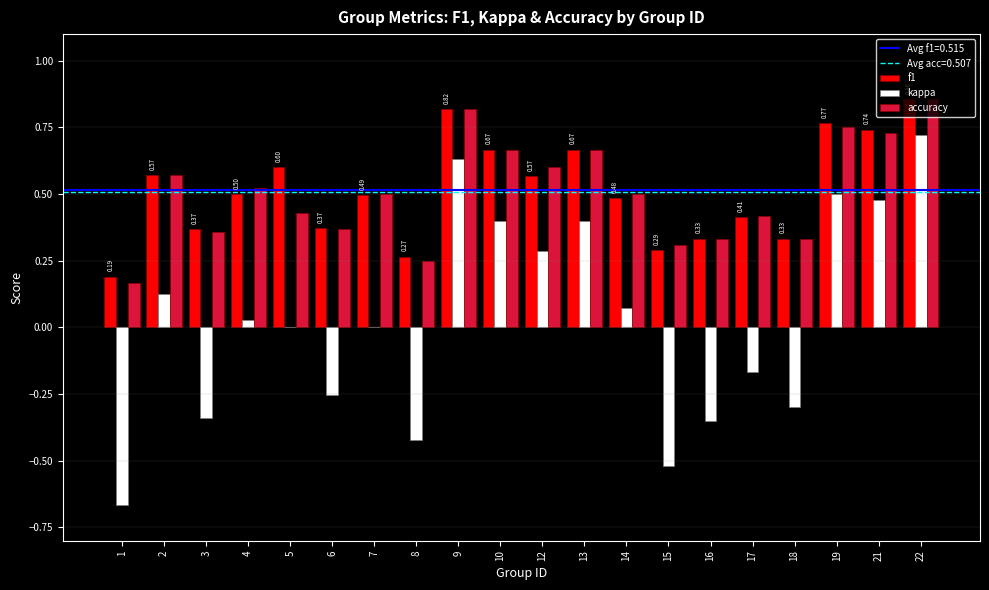

How many groups of bars are there?

20